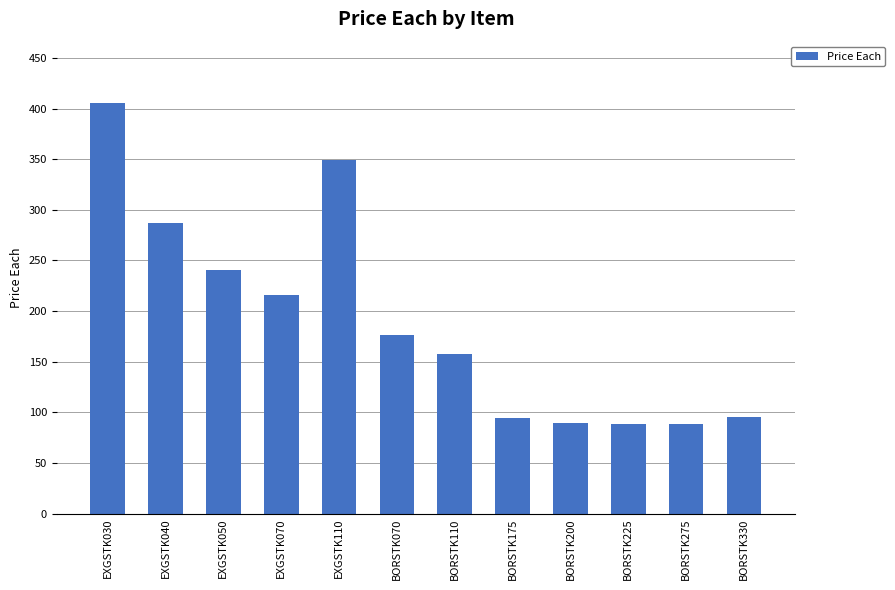

Between BORSTK225 and EXGSTK040, which is larger?

EXGSTK040